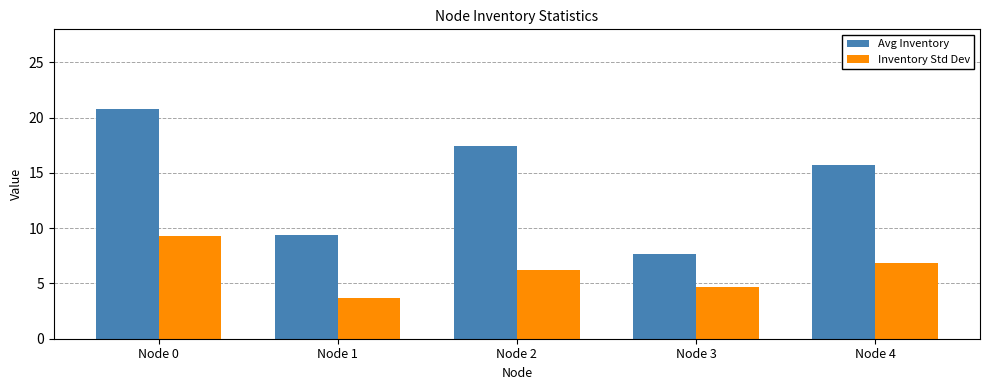

Which series has the widest spread of values?

Avg Inventory